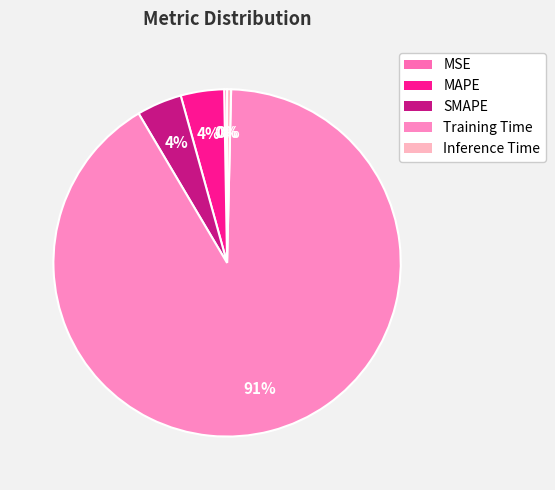

Count the number of slices in the pie.

5